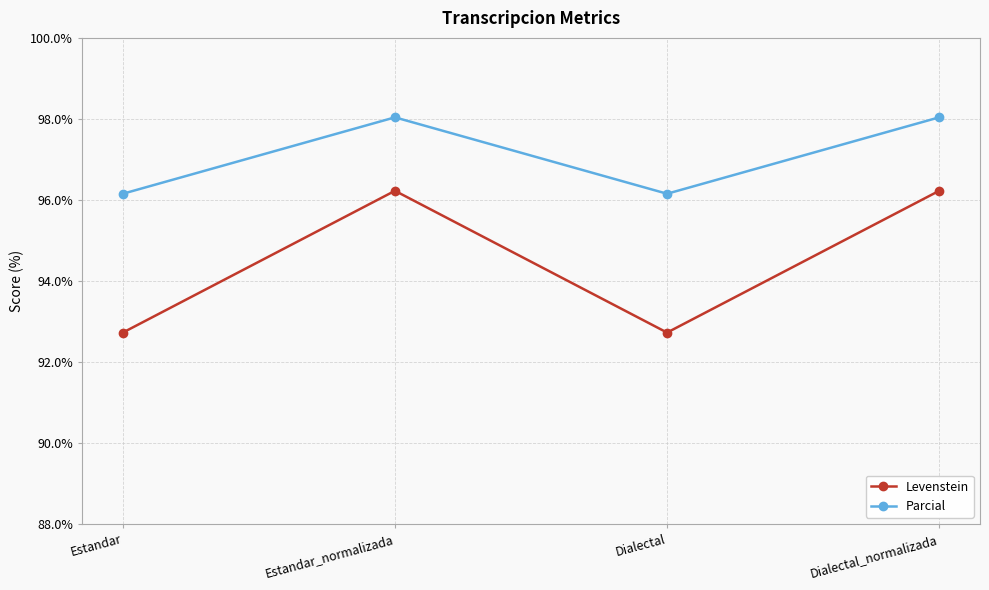

How many values in the Parcial series are below 98?

2